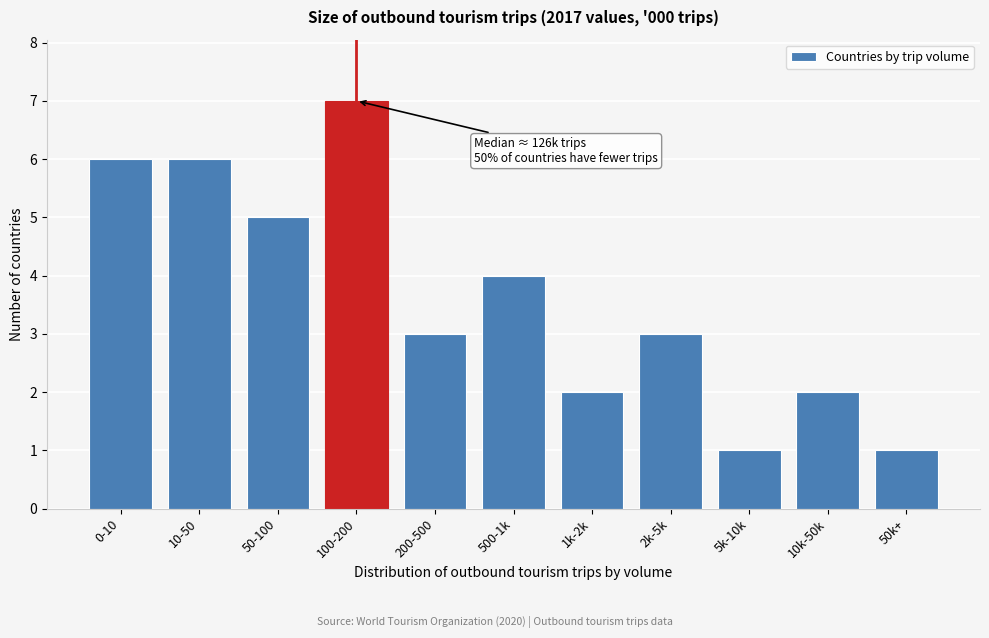

Reading left to right, list all the values displayed in this chart.

6	6	5	7	3	4	2	3	1	2	1